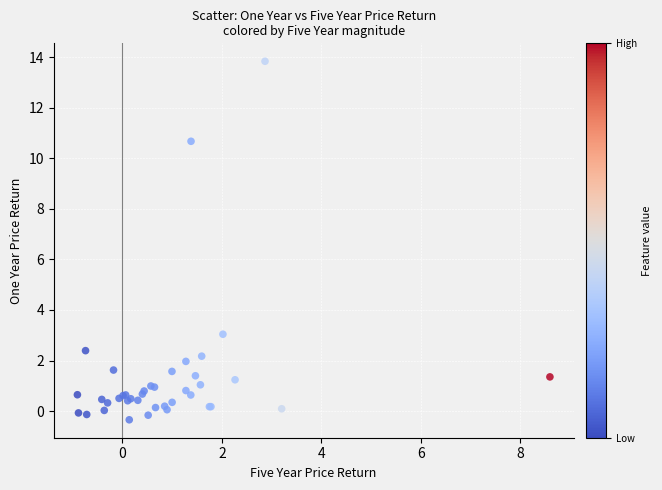

What Y value in the scatter plot is closest to 6?

3.0